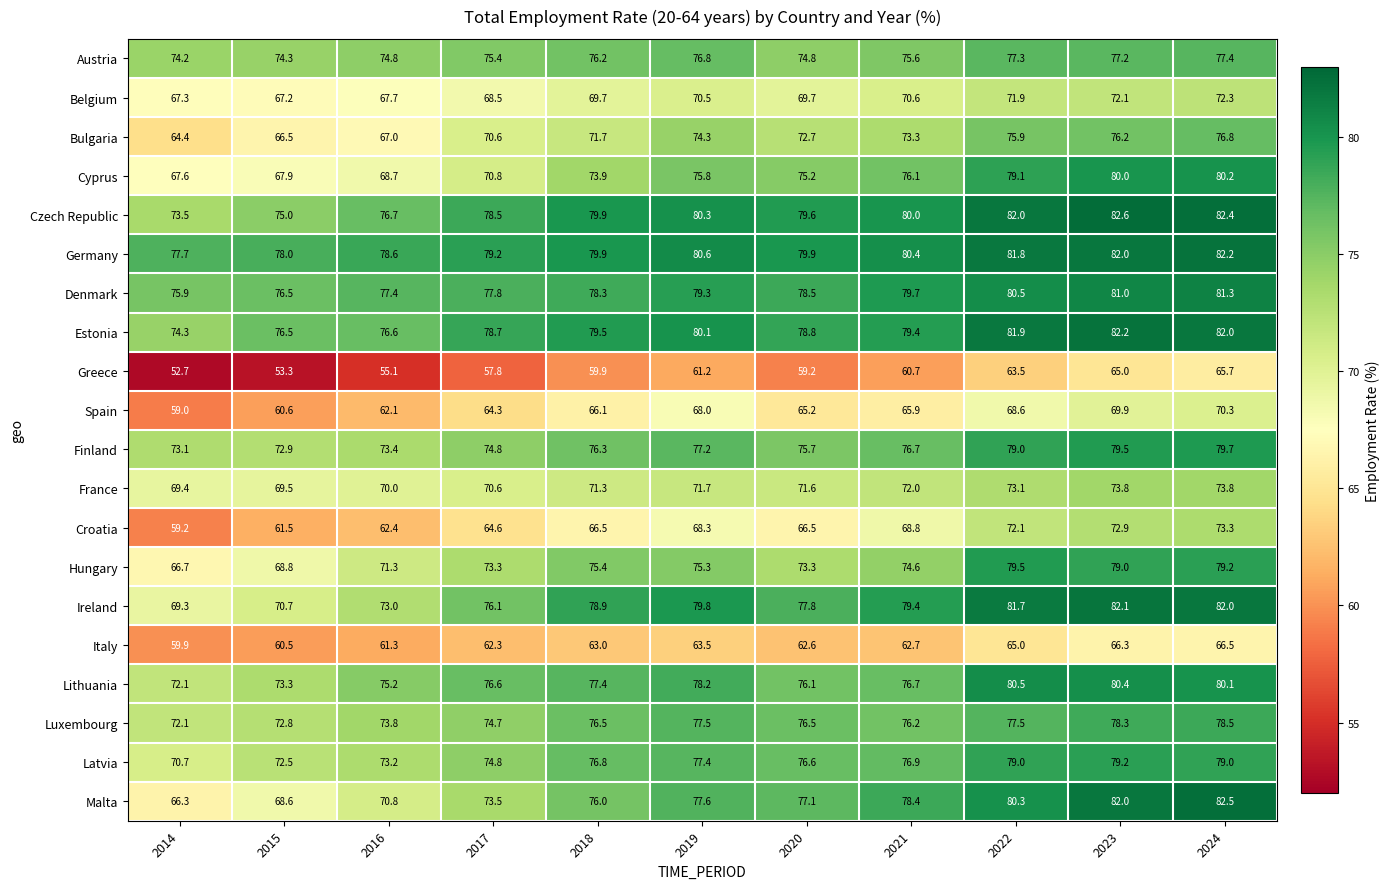

What is the sum of the Greece values at 2021 and 2023?

125.7